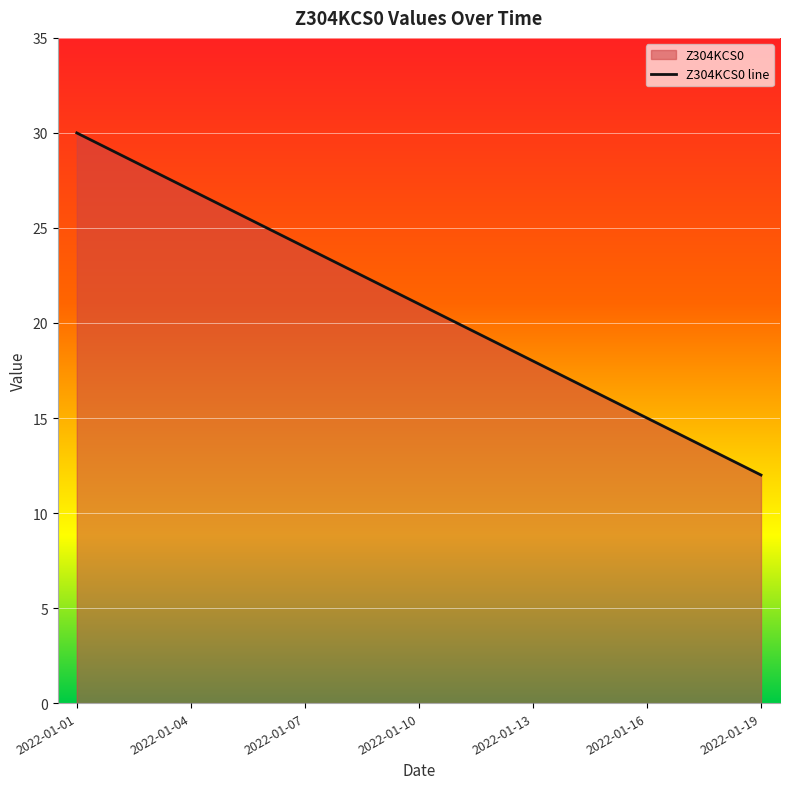

True or false: the data has more than 0 interior local peaks.

False